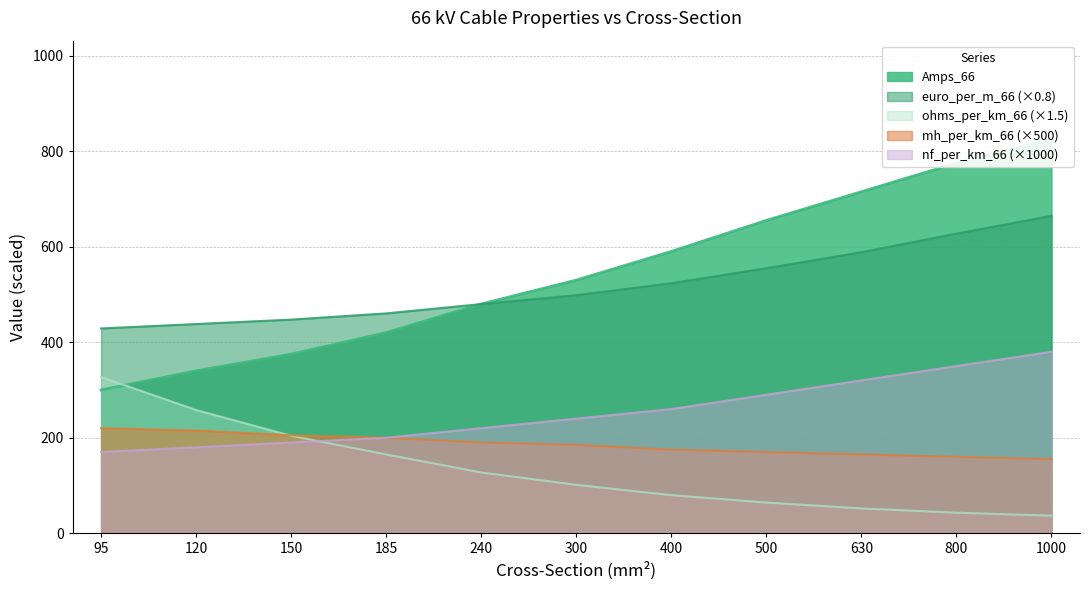

What is the value of the mm2_66 point at the 6th from the left?

498.3